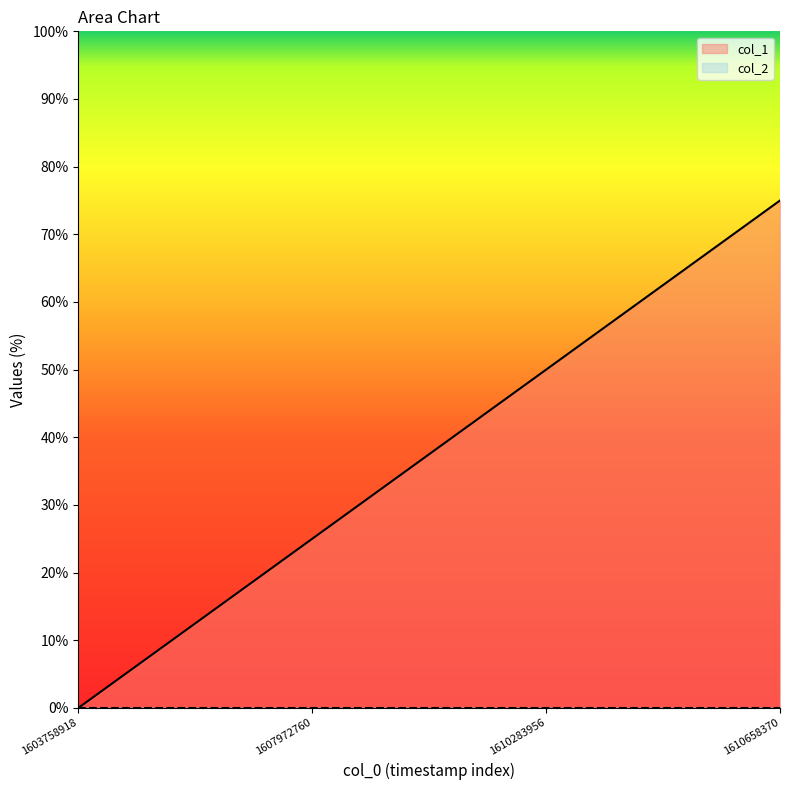

Where is the data nearest to the value 37?

1607972760